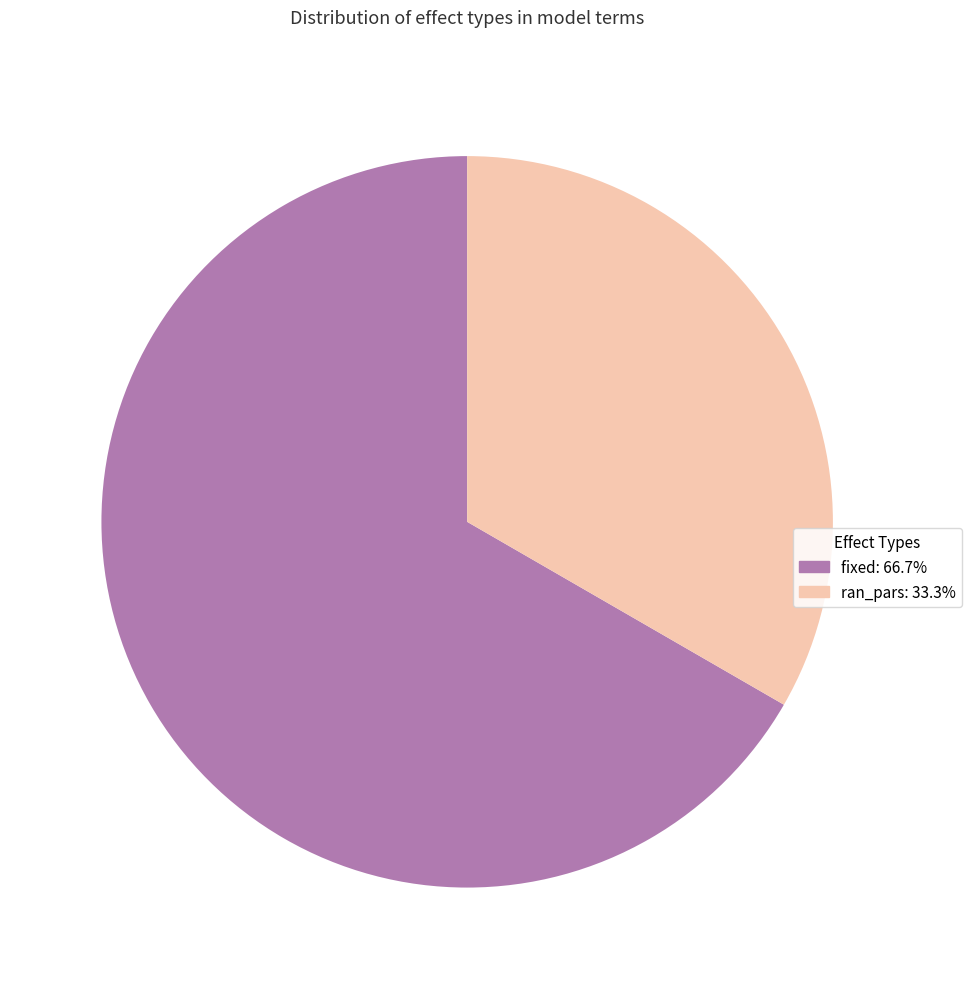

Rank the categories by value from lowest to highest.

ran_pars, fixed